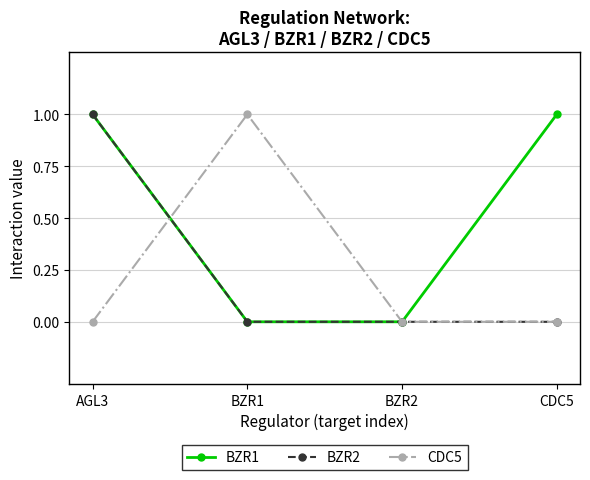

Which category has the highest value in the CDC5 series?

BZR1